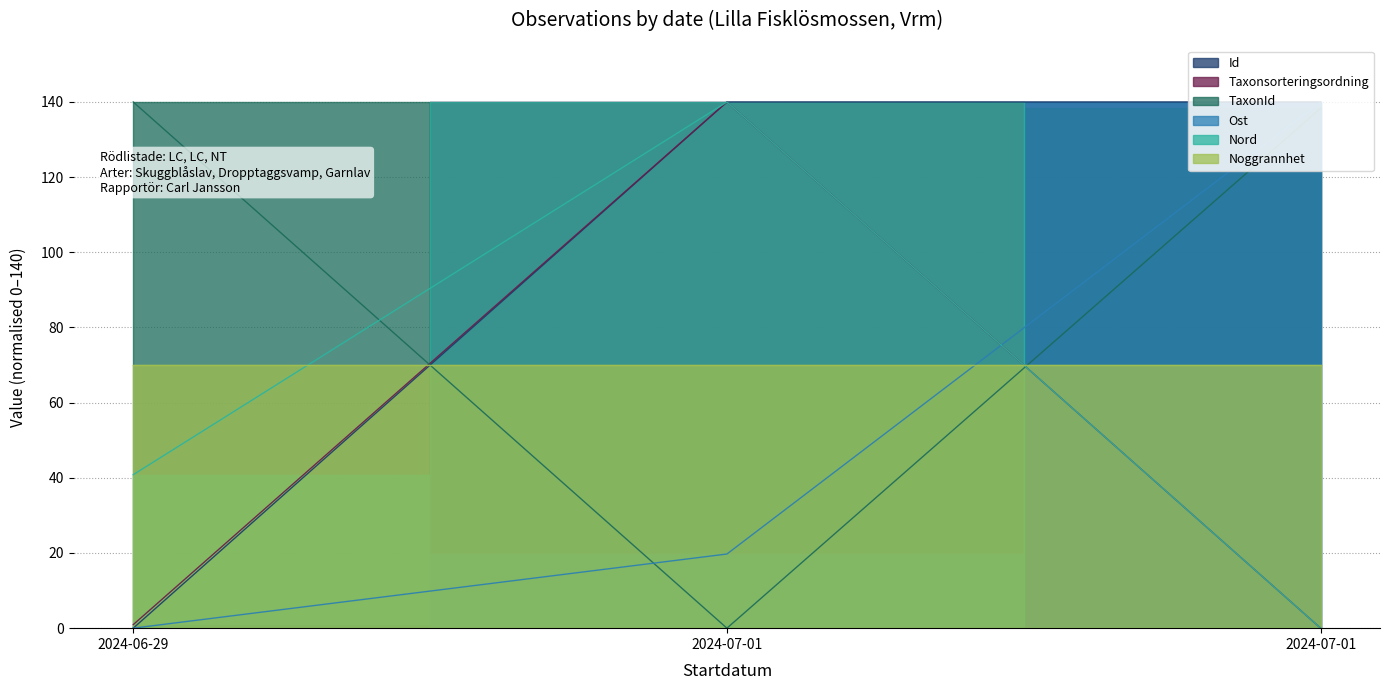

How many categories are shown in the chart?

3